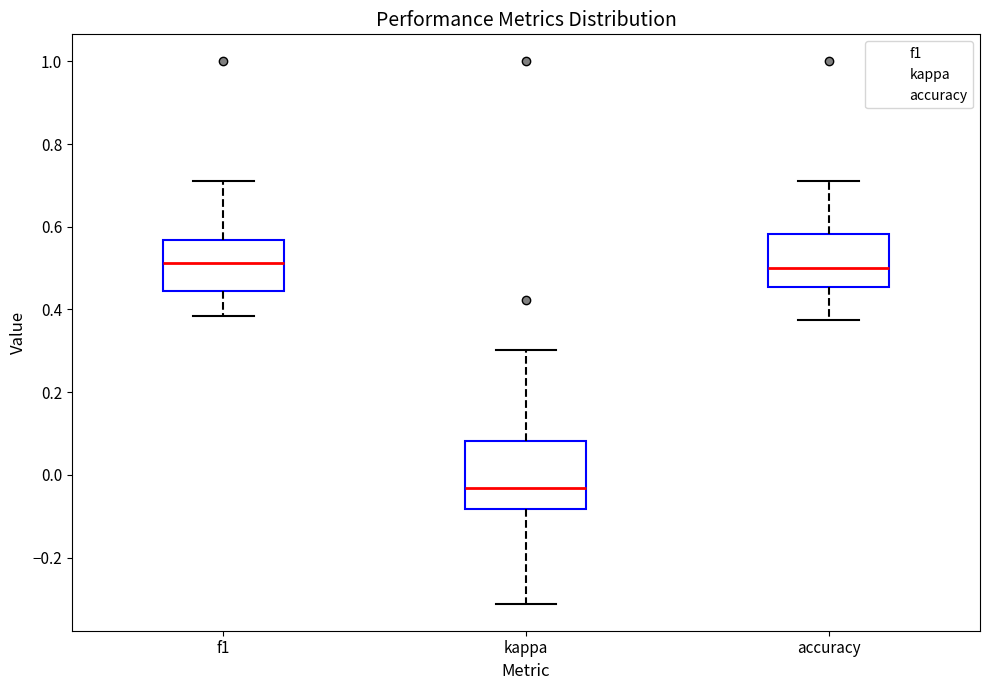

Reading left to right, read every box against the y-axis: the position of its median line, the range the box covers, and the ends of its whiskers. The values are not printed on the chart, so give them approximately, as read against the axis.

f1: median 0.52, box 0.44 to 0.56, whiskers 0.38 to 0.72
kappa: median -0.04, box -0.08 to 0.08, whiskers -0.32 to 0.30
accuracy: median 0.50, box 0.46 to 0.58, whiskers 0.38 to 0.70